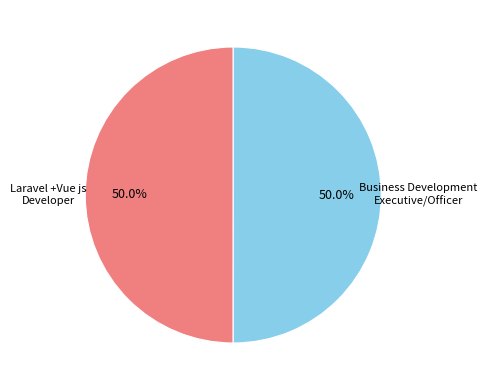

How many slices are in this pie chart?

2